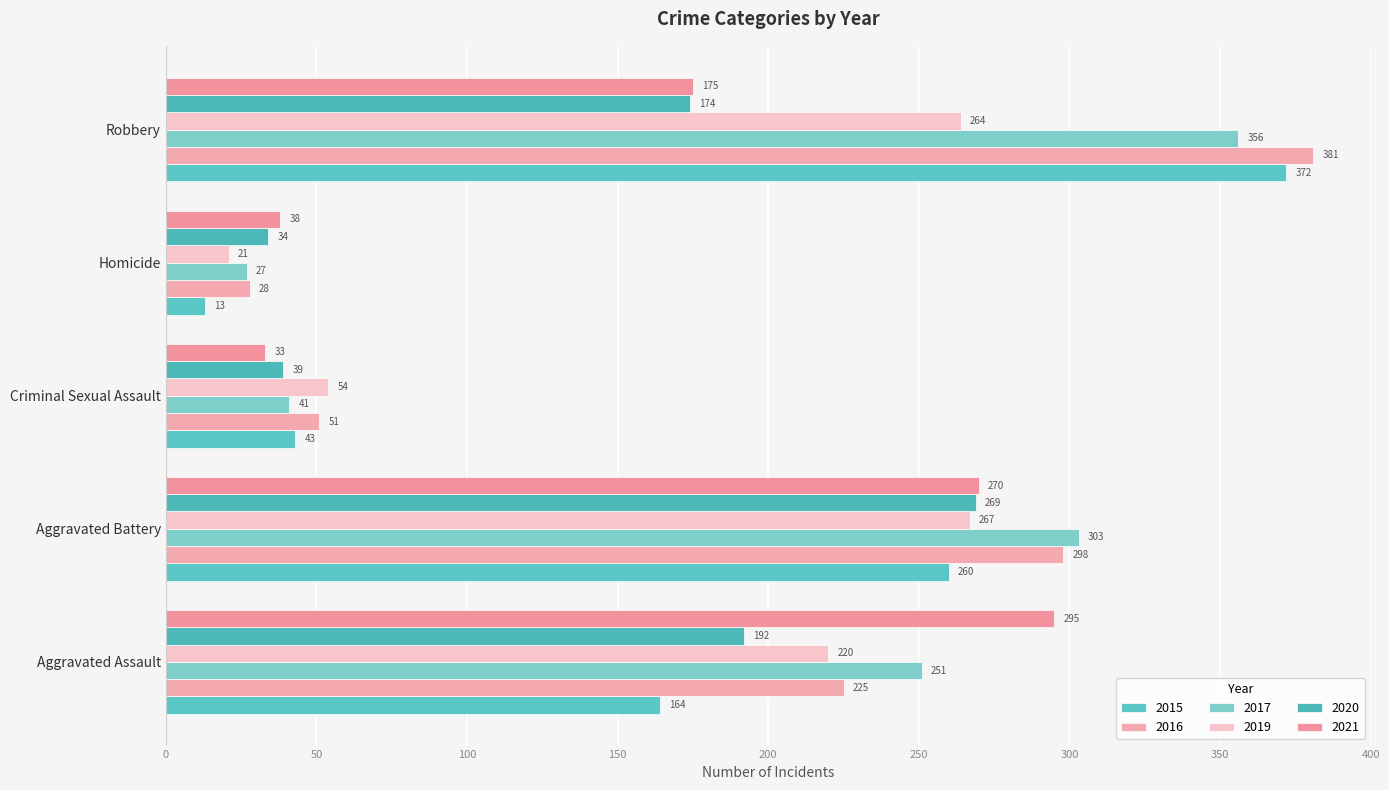

What value does the 2015 series have at Aggravated Battery?

260